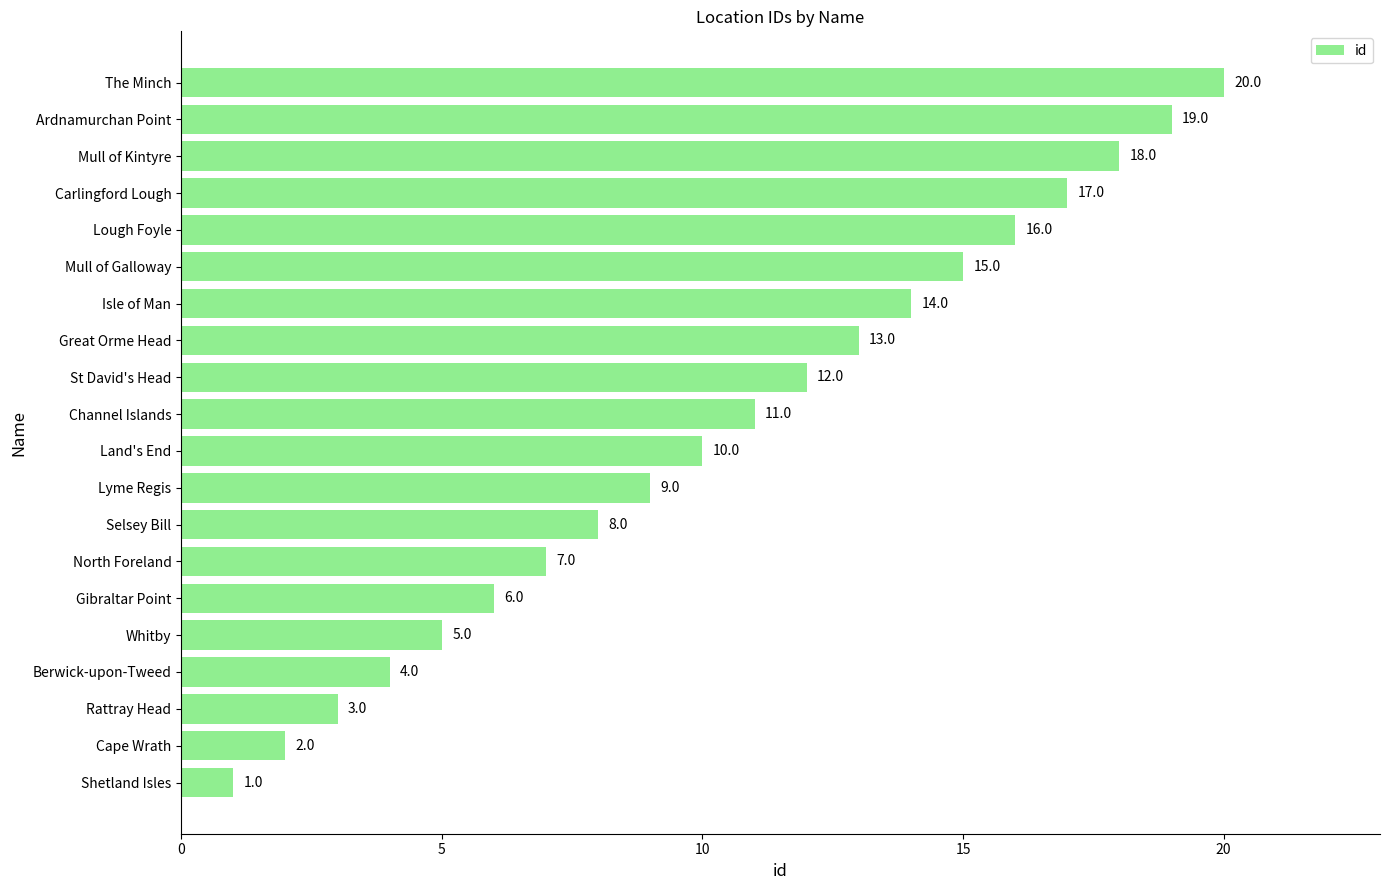

What is the difference between the maximum and second lowest values?

18